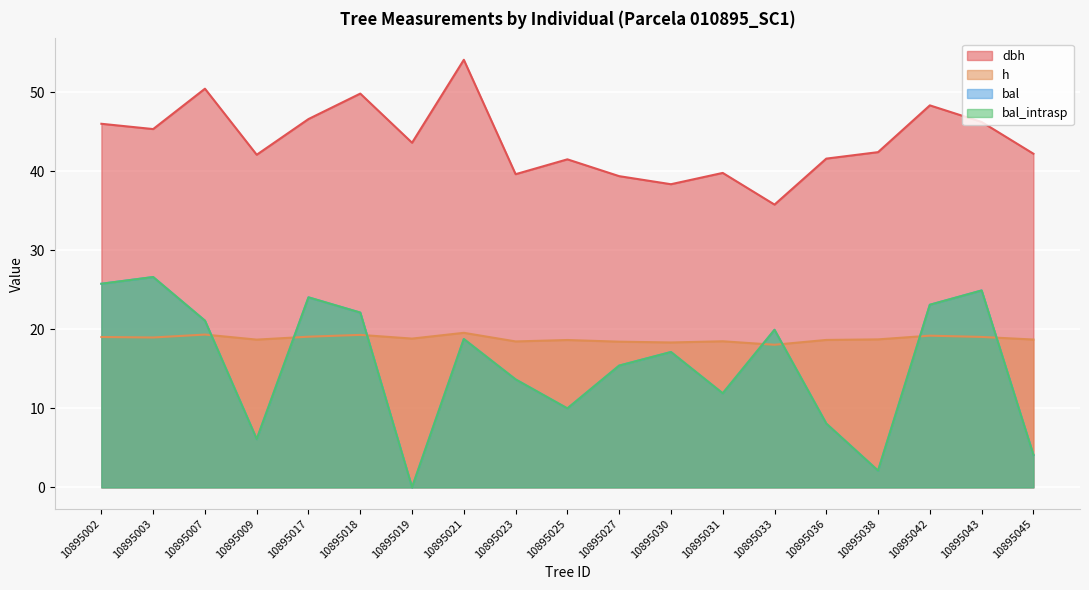

How many values in bal are above zero?

18